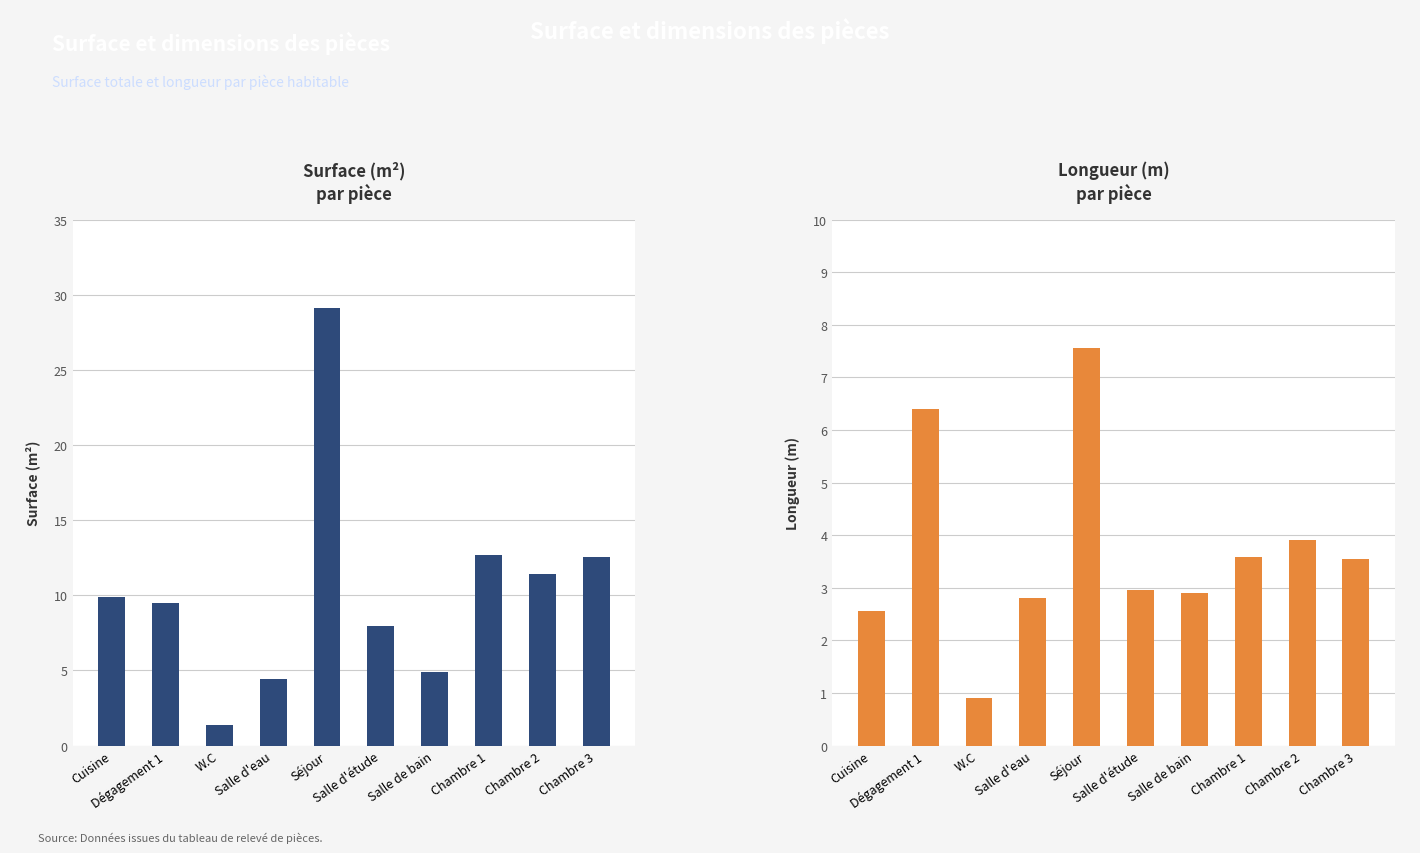

Rank the series by their maximum value, from highest to lowest.

Surface (m²), Longueur (m)